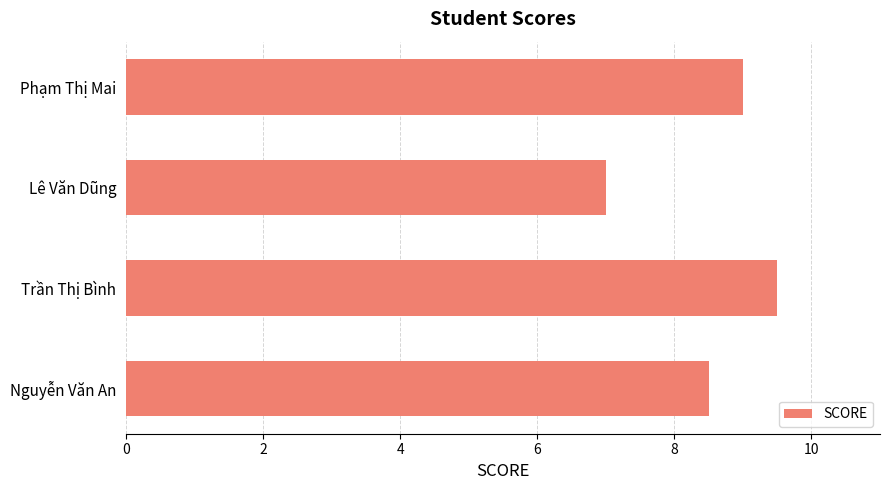

What is the sum of the values at Phạm Thị Mai and Lê Văn Dũng?

16.0